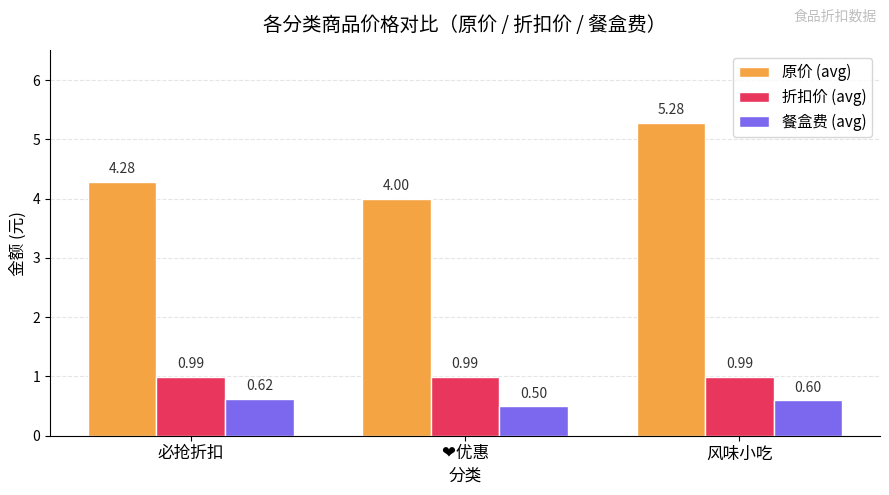

Is the value of 原价 (avg) at 必抢折扣 greater than the value of 餐盒费 (avg) at 必抢折扣?

Yes